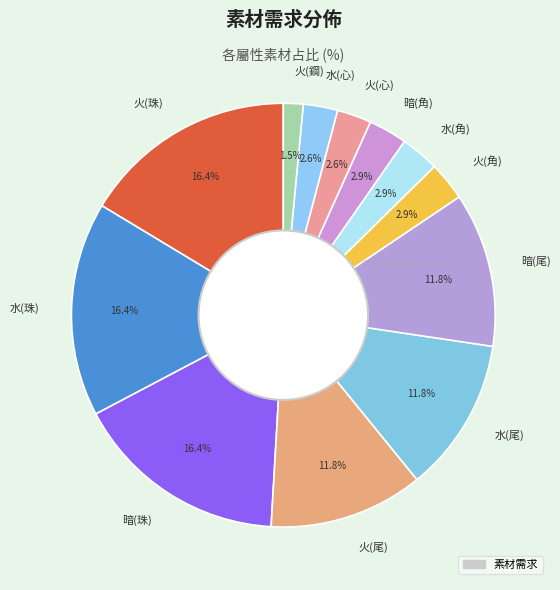

Combined, do 火(角) and 火(珠) account for over 50%?

No